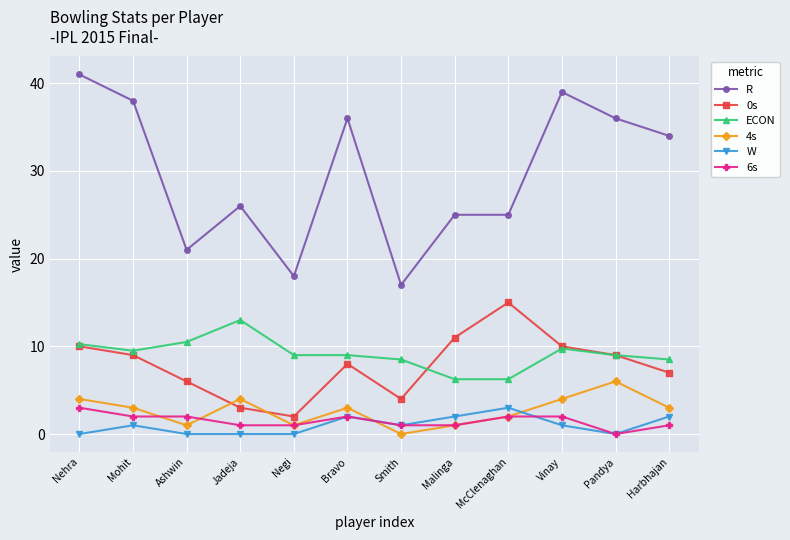

What is the label of the 12th point from the left?

Harbhajan